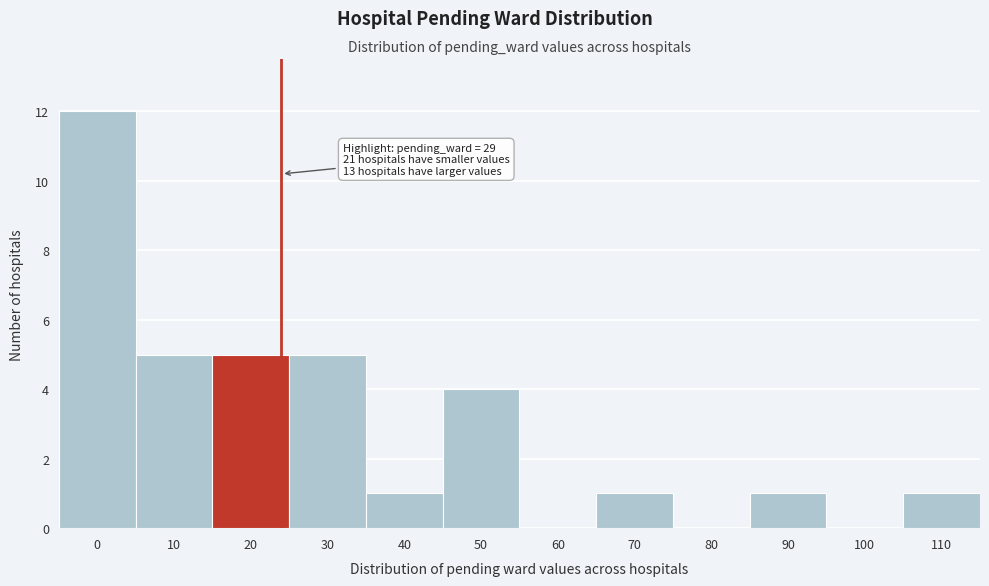

Reading left to right, transcribe all the data shown in this chart.

0=12	10=5	20=5	30=5	40=1	50=4	60=0	70=1	80=0	90=1	100=0	110=1